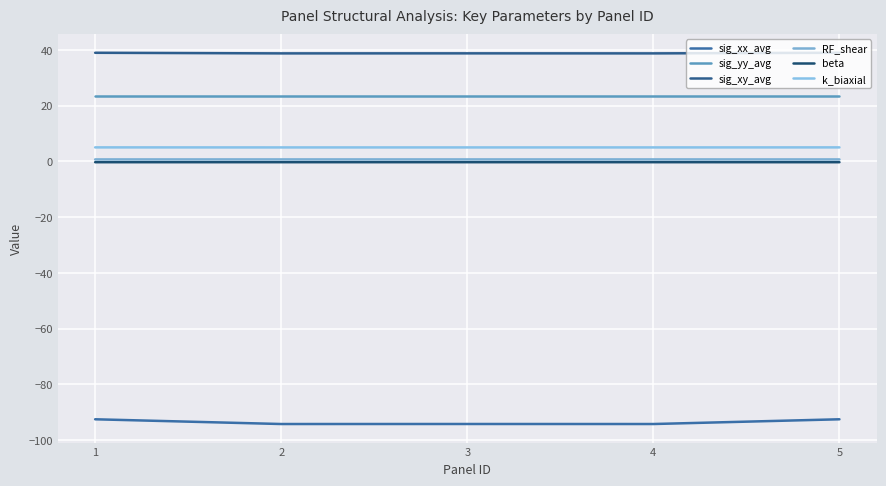

Where is the first local maximum for sig_xx_avg?

3